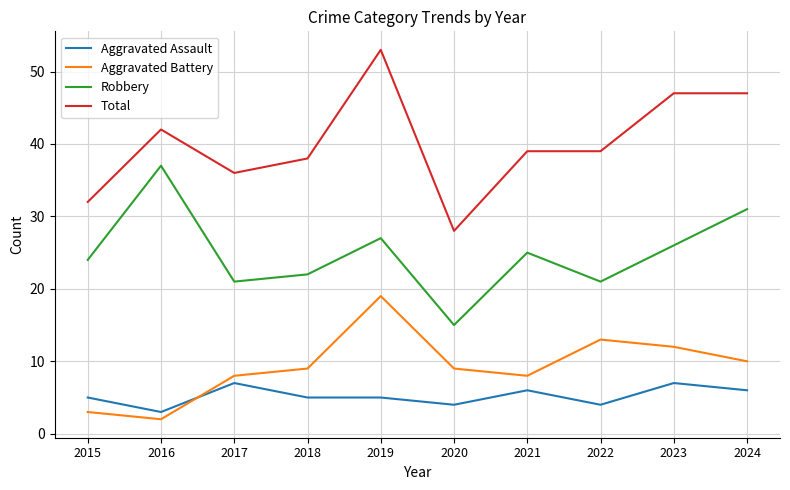

Between 2020 and 2024, which series saw the biggest shift?

Total